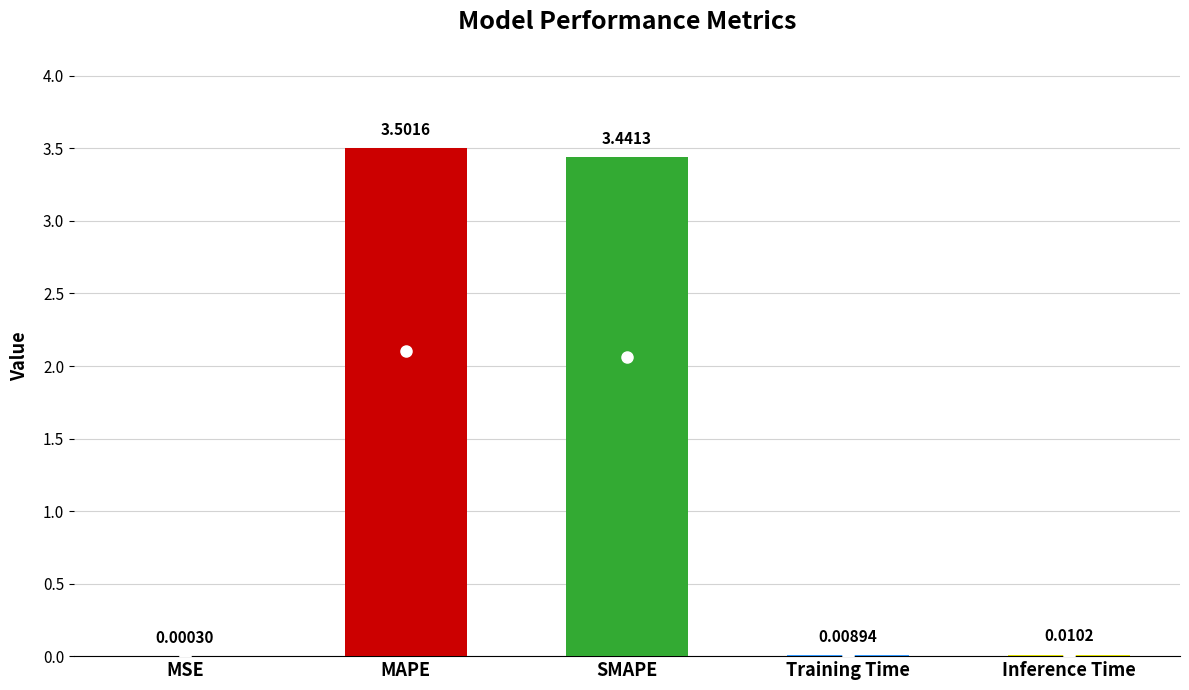

What is the ratio of the value at SMAPE to the value at MAPE?

1.0